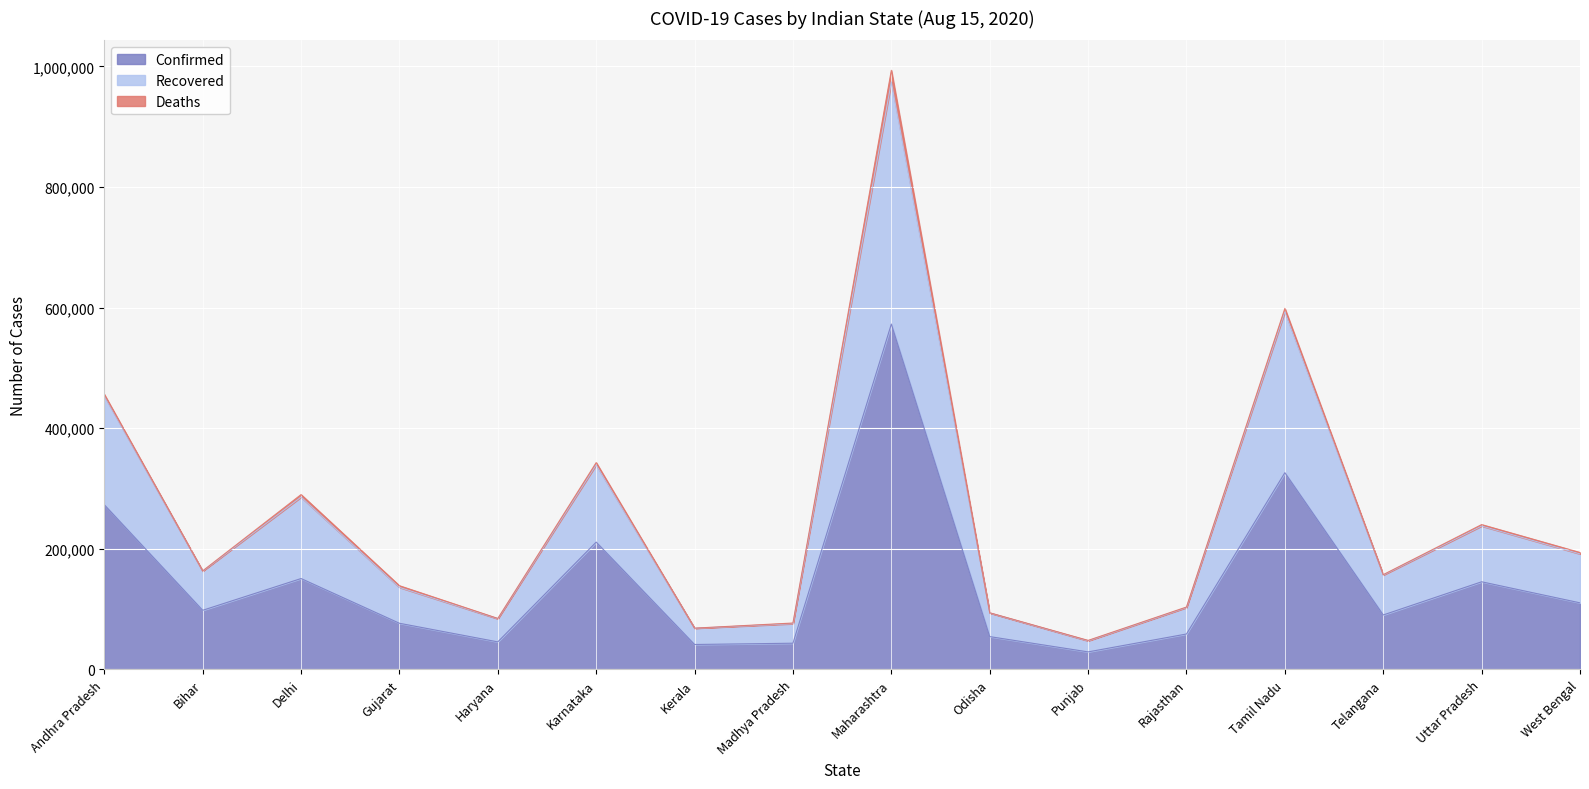

What is the label of the 5th point from the right?

Rajasthan